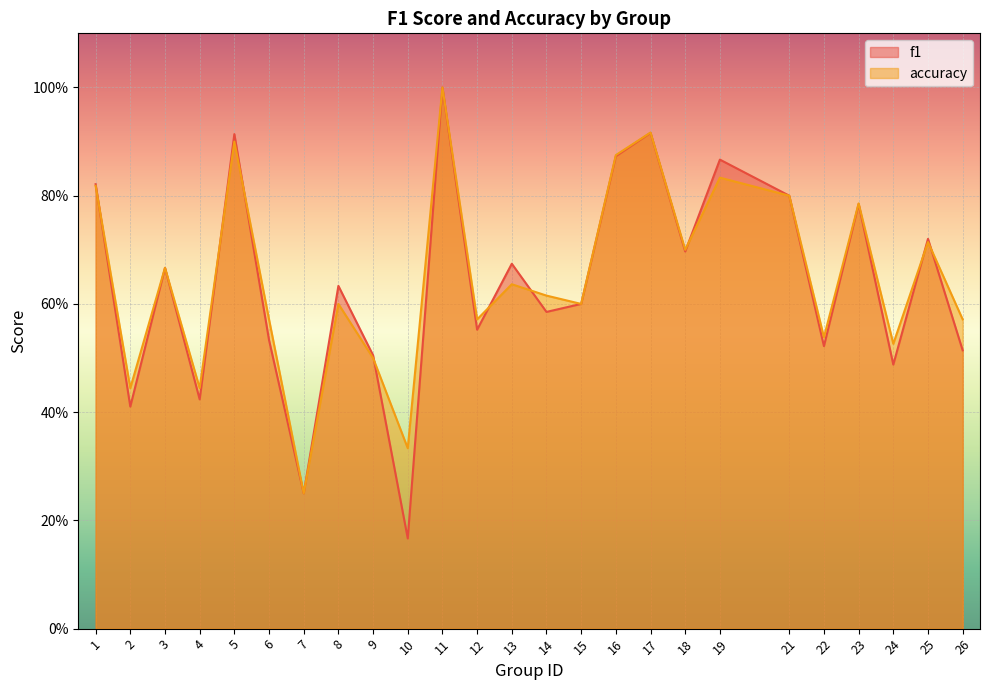

How many intersections are there between f1 and accuracy?

9